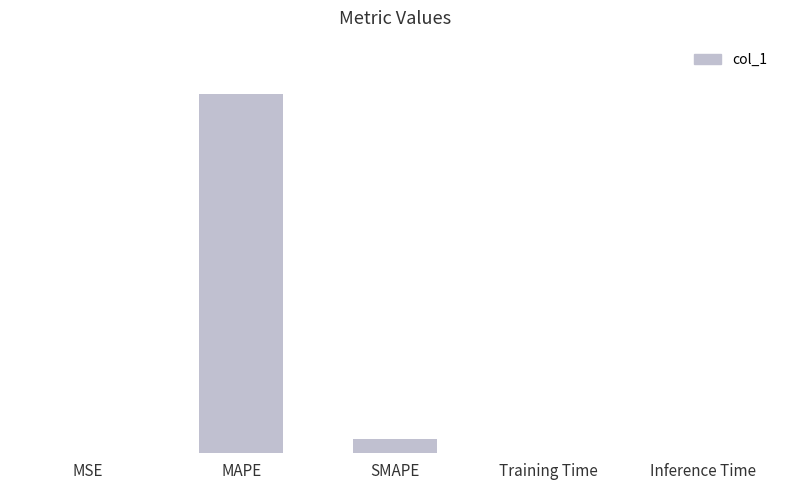

What is the sum of all values?

4900.7